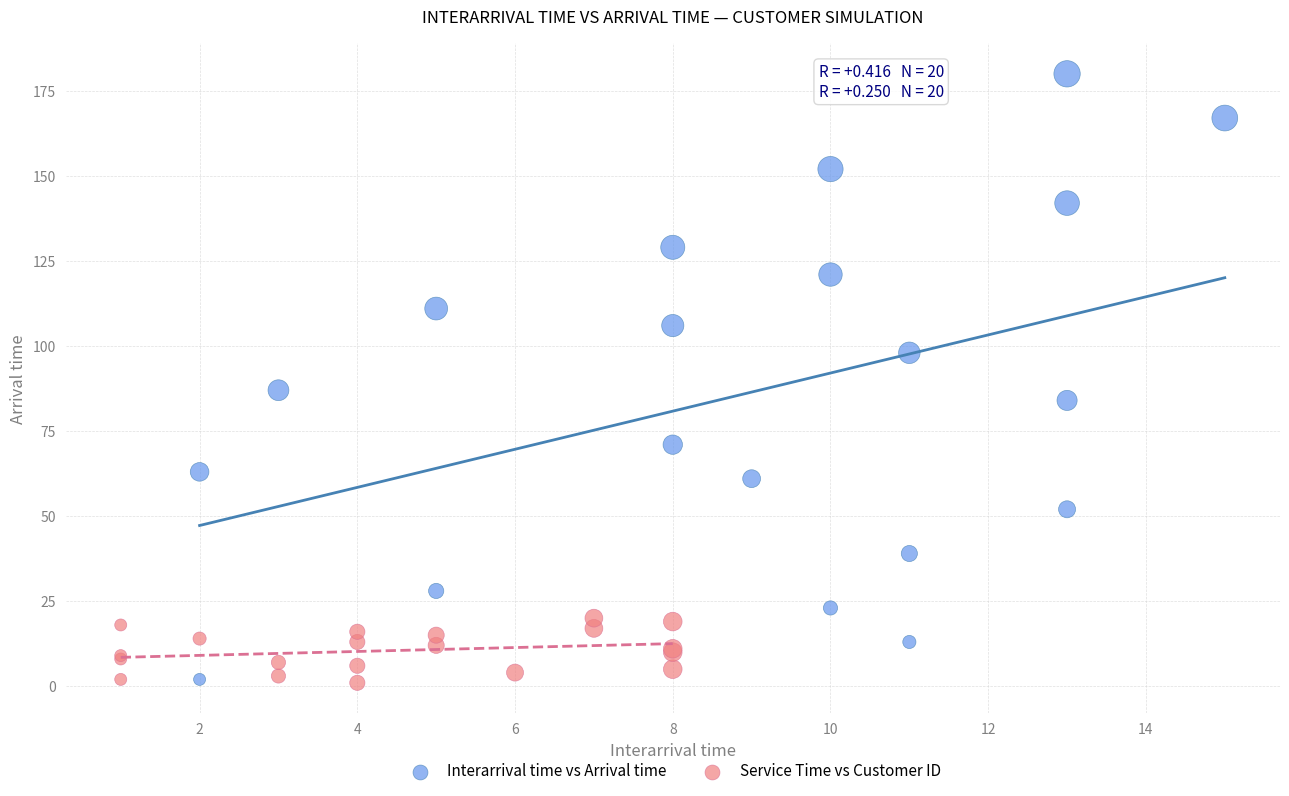

Which series has the widest spread of Y values?

Interarrival time vs Arrival time